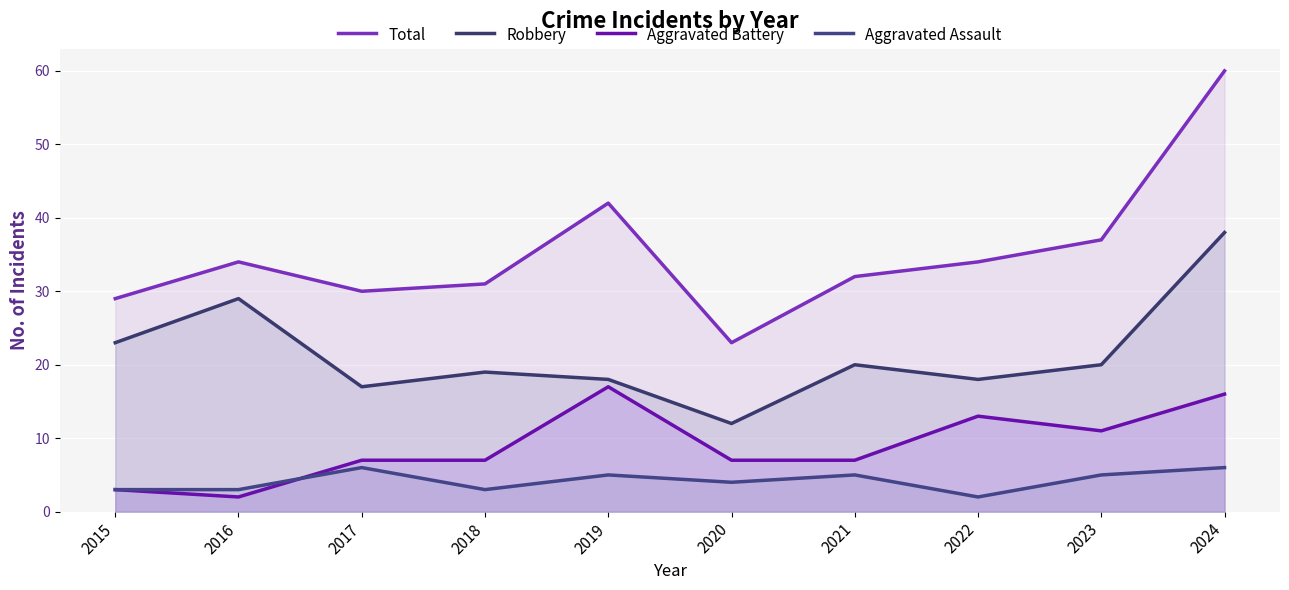

How many lines are shown in the chart?

4